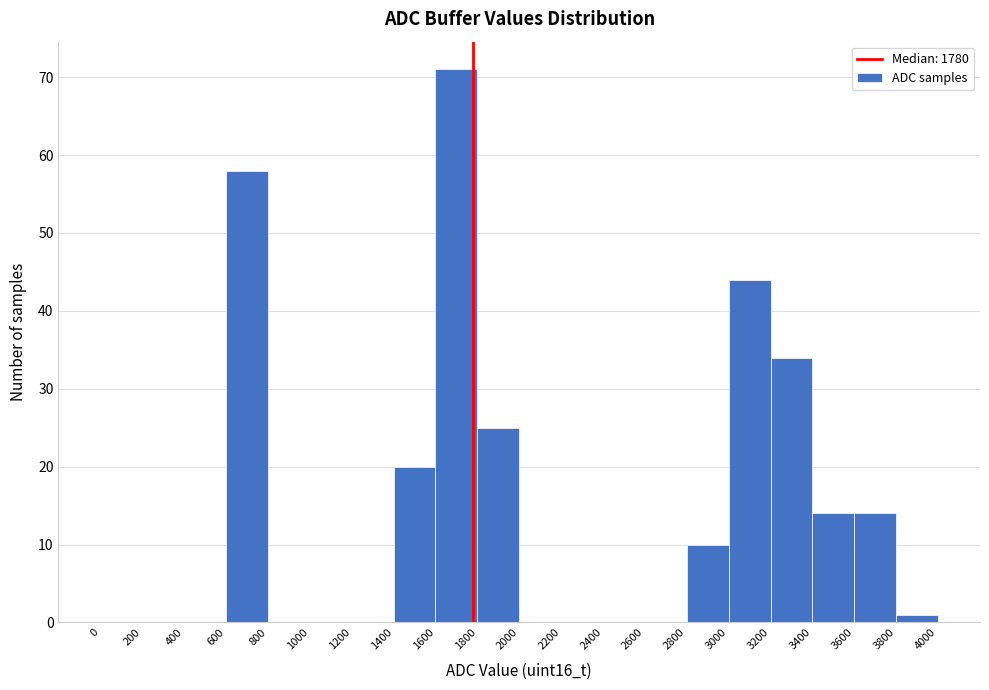

Reading left to right, transcribe this chart: for each bar, give the range it covers on the x-axis and its height. The values are not printed on the chart, so give them approximately, as read against the axis.

0 to 200: 0
200 to 400: 0
400 to 600: 0
600 to 800: 58
800 to 1000: 0
1000 to 1200: 0
1200 to 1400: 0
1400 to 1600: 20
1600 to 1800: 71
1800 to 2000: 25
2000 to 2200: 0
2200 to 2400: 0
2400 to 2600: 0
2600 to 2800: 0
2800 to 3000: 10
3000 to 3200: 44
3200 to 3400: 34
3400 to 3600: 14
3600 to 3800: 14
3800 to 4000: 1